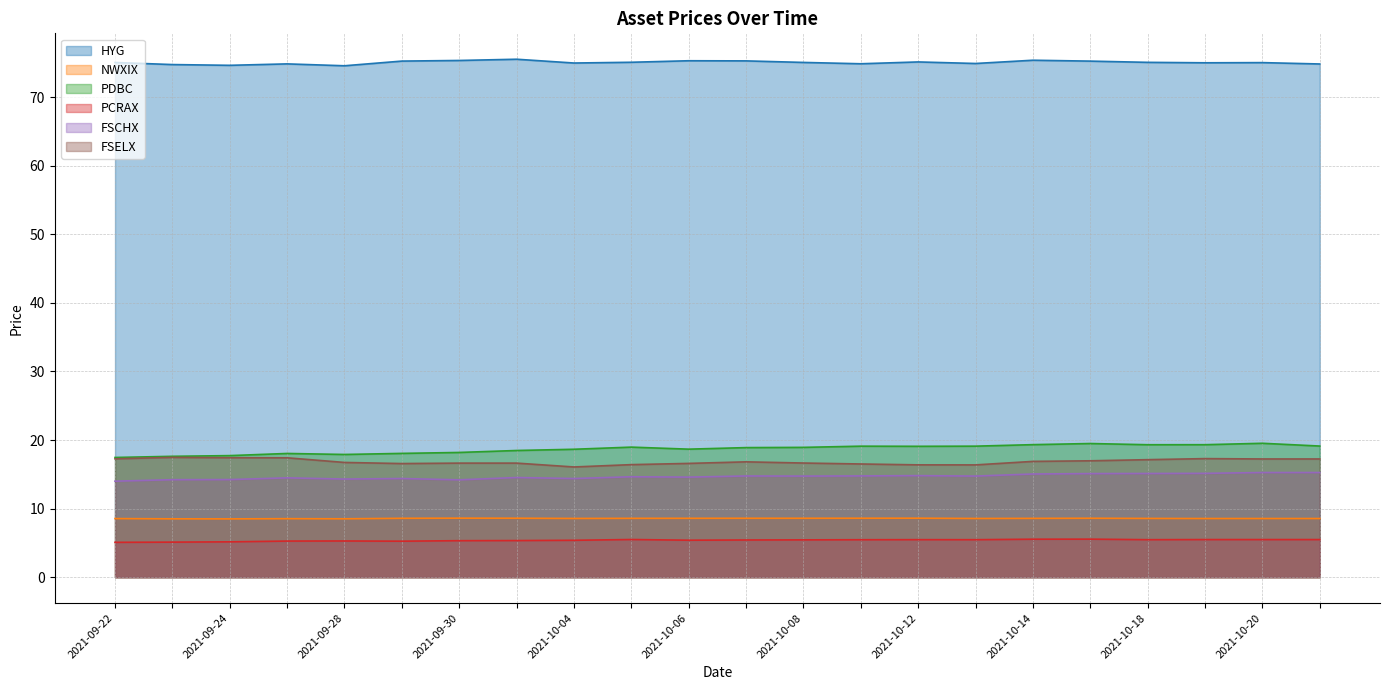

Which series has the widest spread of values?

PDBC